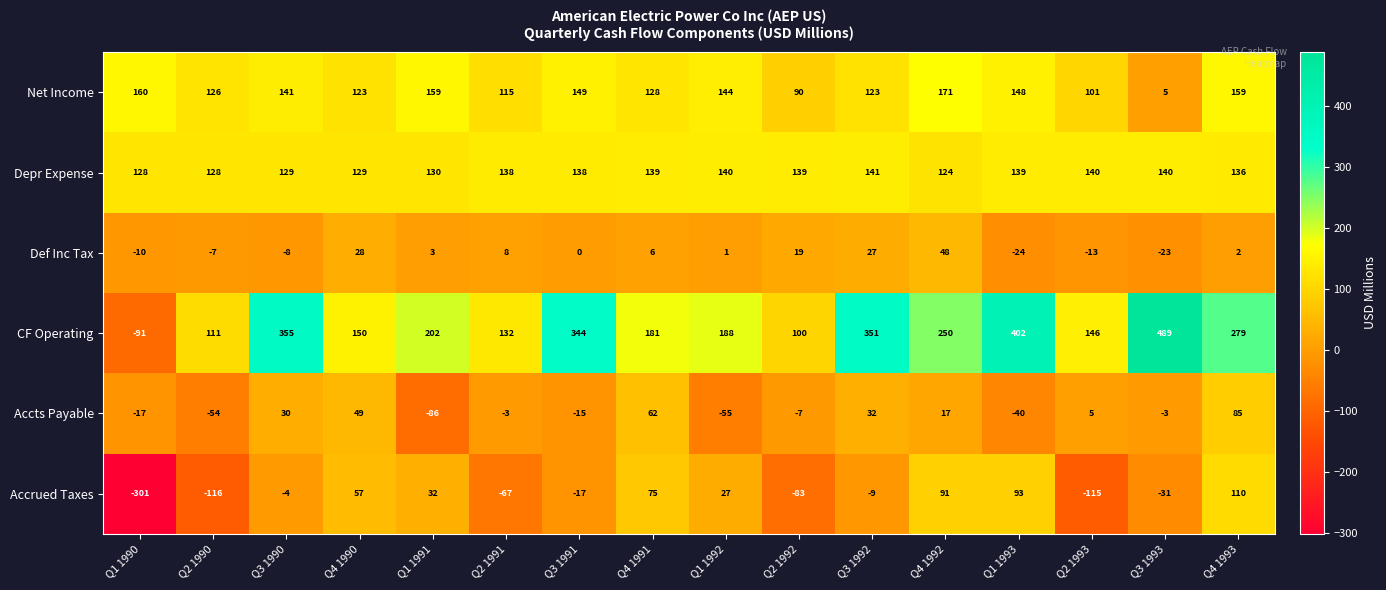

Rank the series by their maximum value, from highest to lowest.

CF Operating, Net Income, Depr Expense, Accrued Taxes, Accts Payable, Def Inc Tax